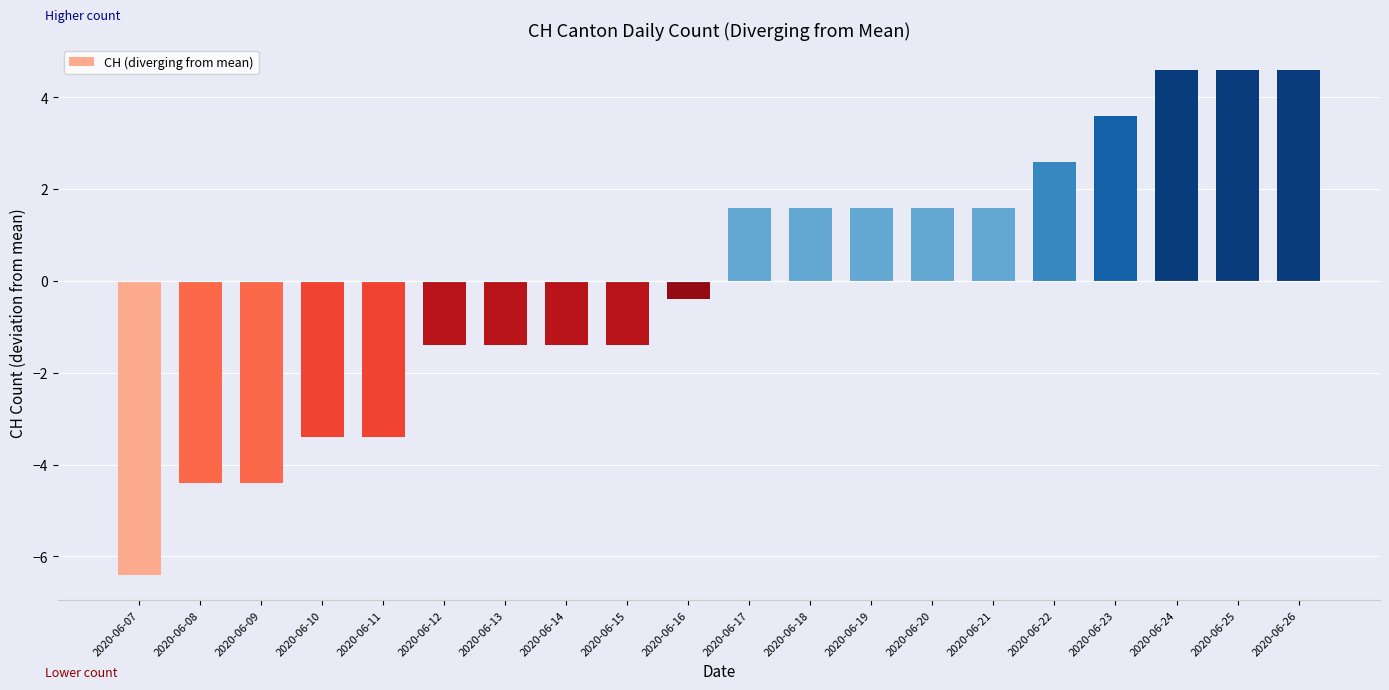

Reading left to right, transcribe all the data shown in this chart.

-6.4	-4.4	-4.4	-3.4	-3.4	-1.4	-1.4	-1.4	-1.4	-0.4	1.6	1.6	1.6	1.6	1.6	2.6	3.6	4.6	4.6	4.6